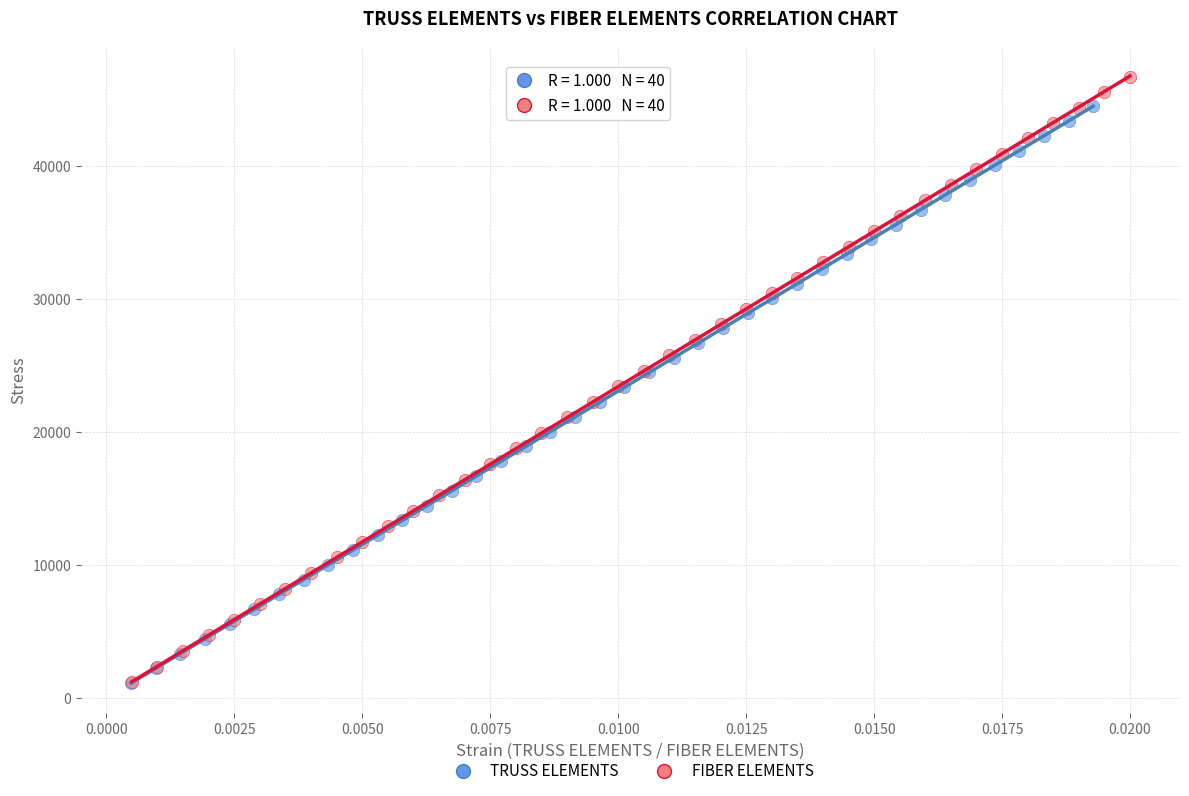

What are all the series names shown in the legend?

TRUSS ELEMENTS, FIBER ELEMENTS